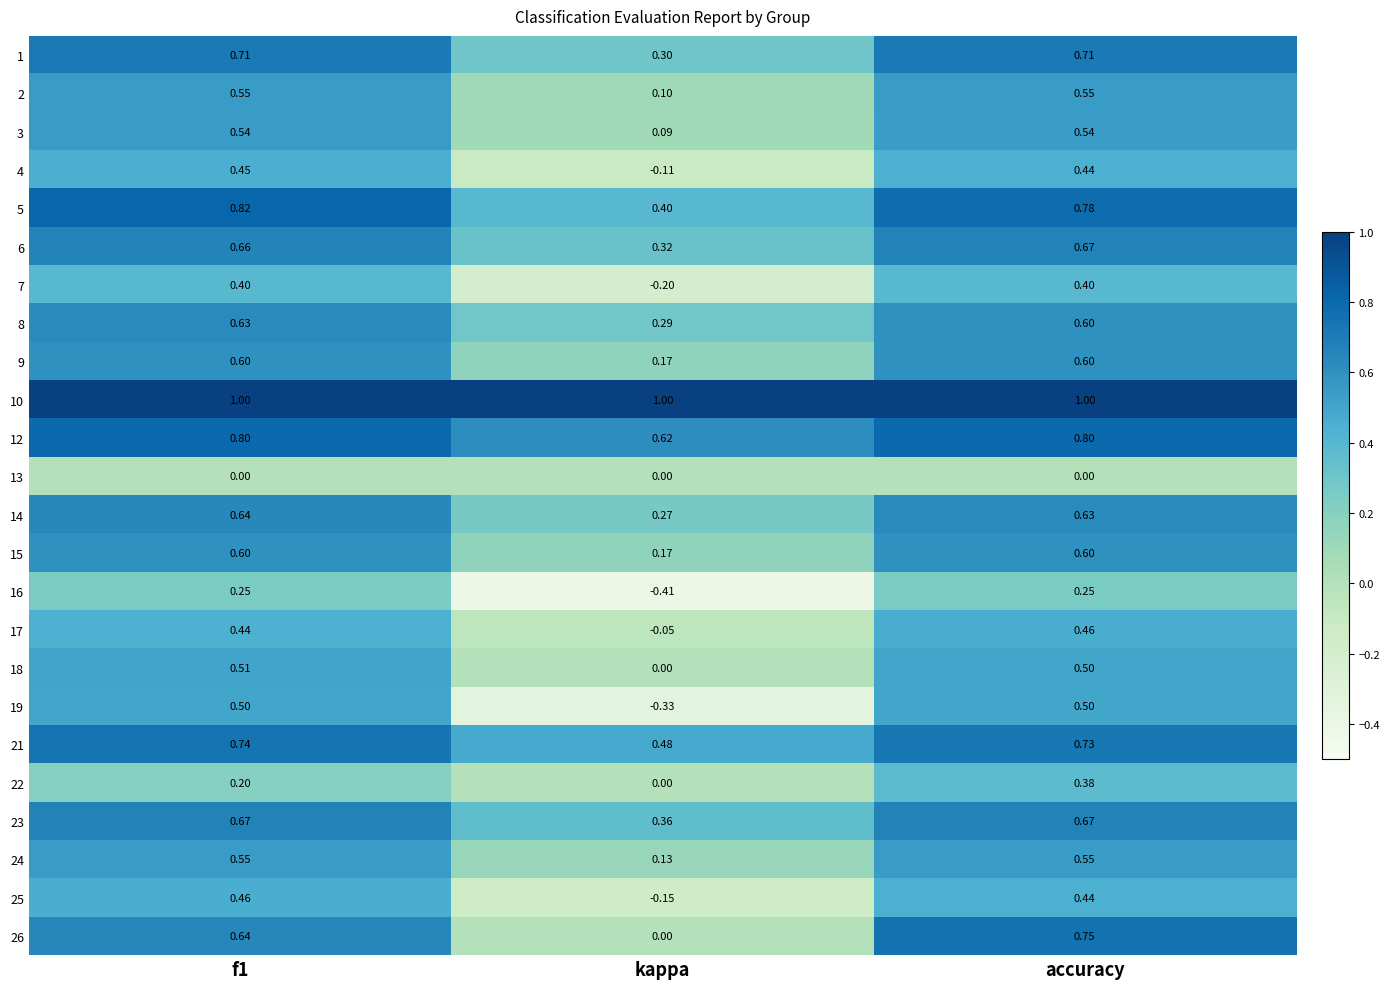

Where is 1 nearest to the value 0?

kappa